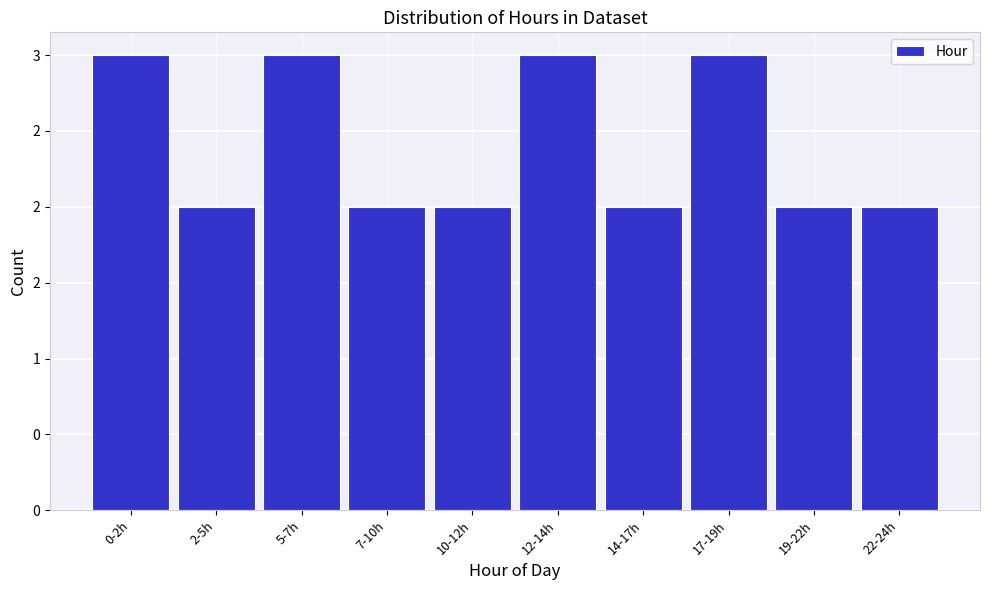

Are the bars horizontal?

No